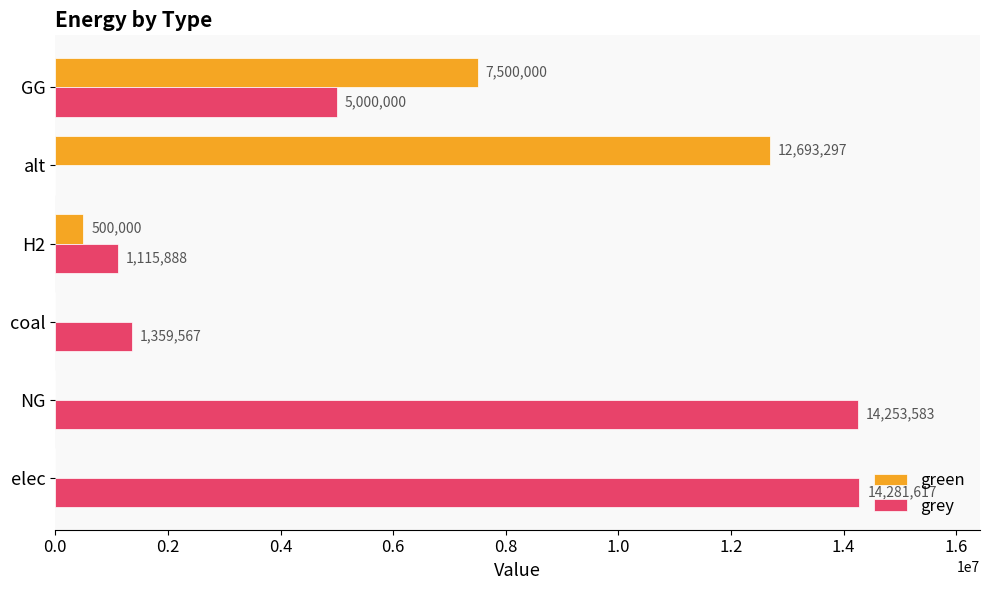

Between elec and coal, which series saw the biggest shift?

grey